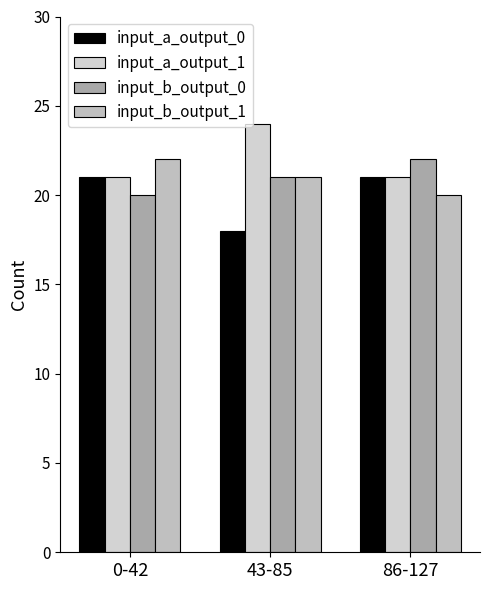

What value does the input_b_output_1 series have at 0-42?

22